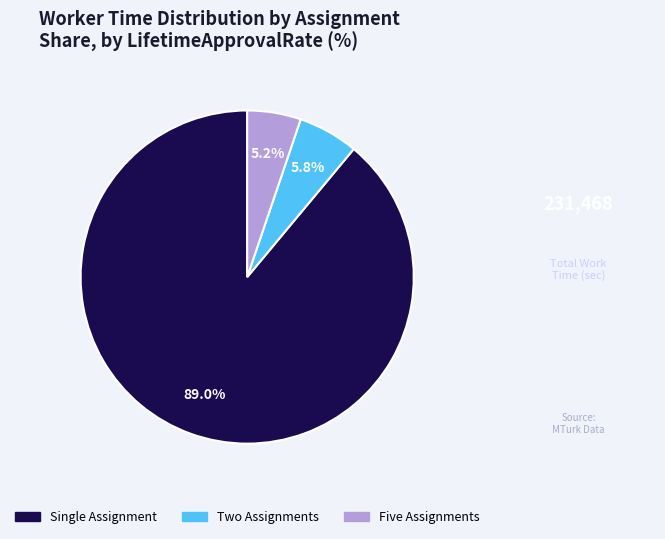

Is there a majority slice in this chart?

Yes